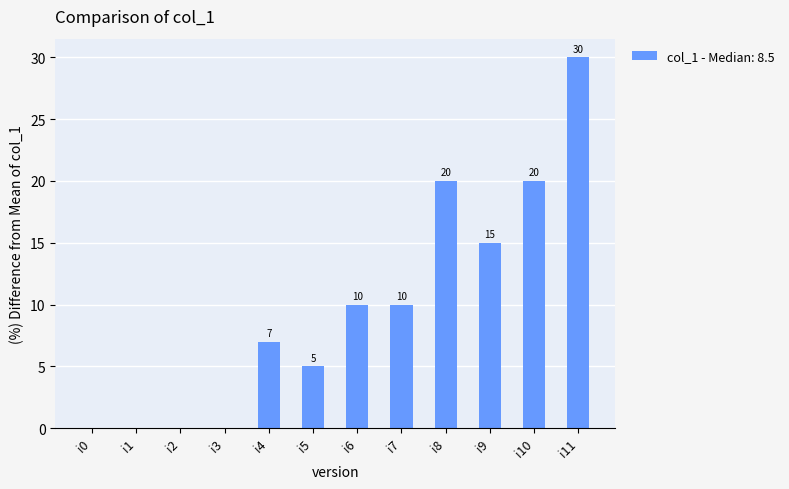

The chart shows a value of 15 at i9. True or false?

True